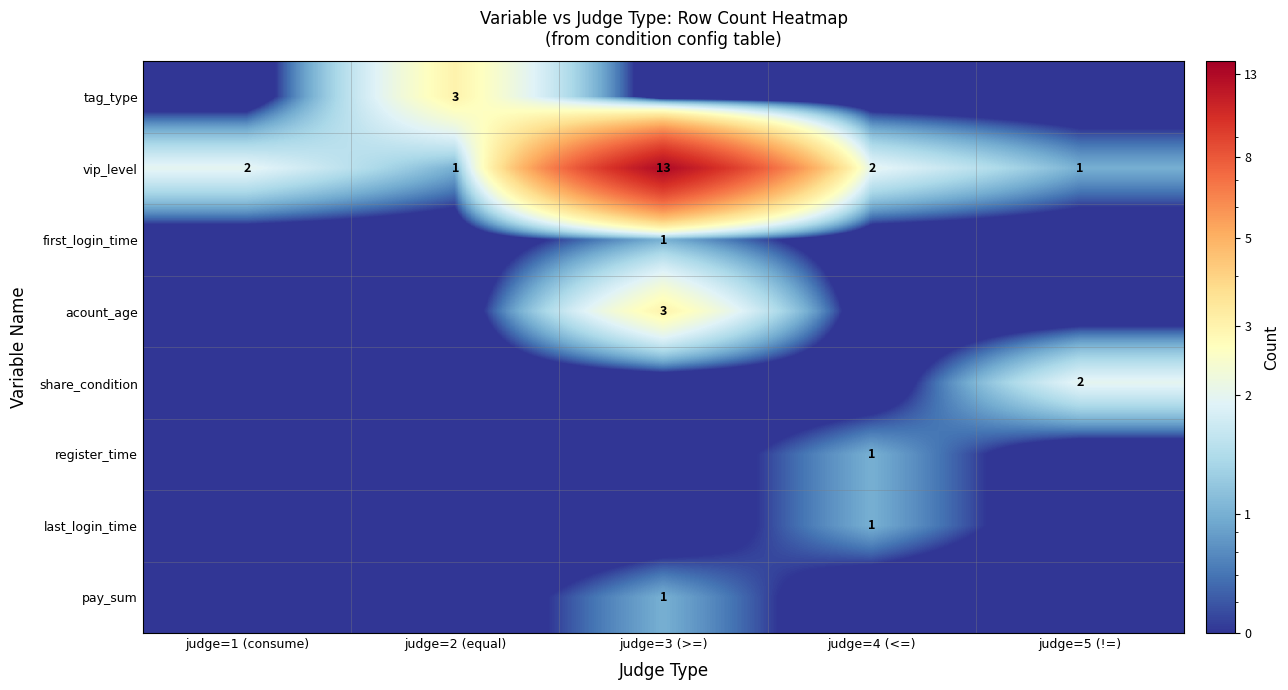

The value of vip_level at judge=3 (>=) is 21.6. True or false?

False